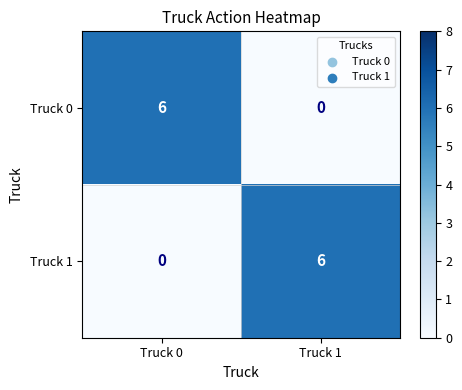

Reading left to right, transcribe all the data shown in this chart.

Truck 0: 6	0
Truck 1: 0	6